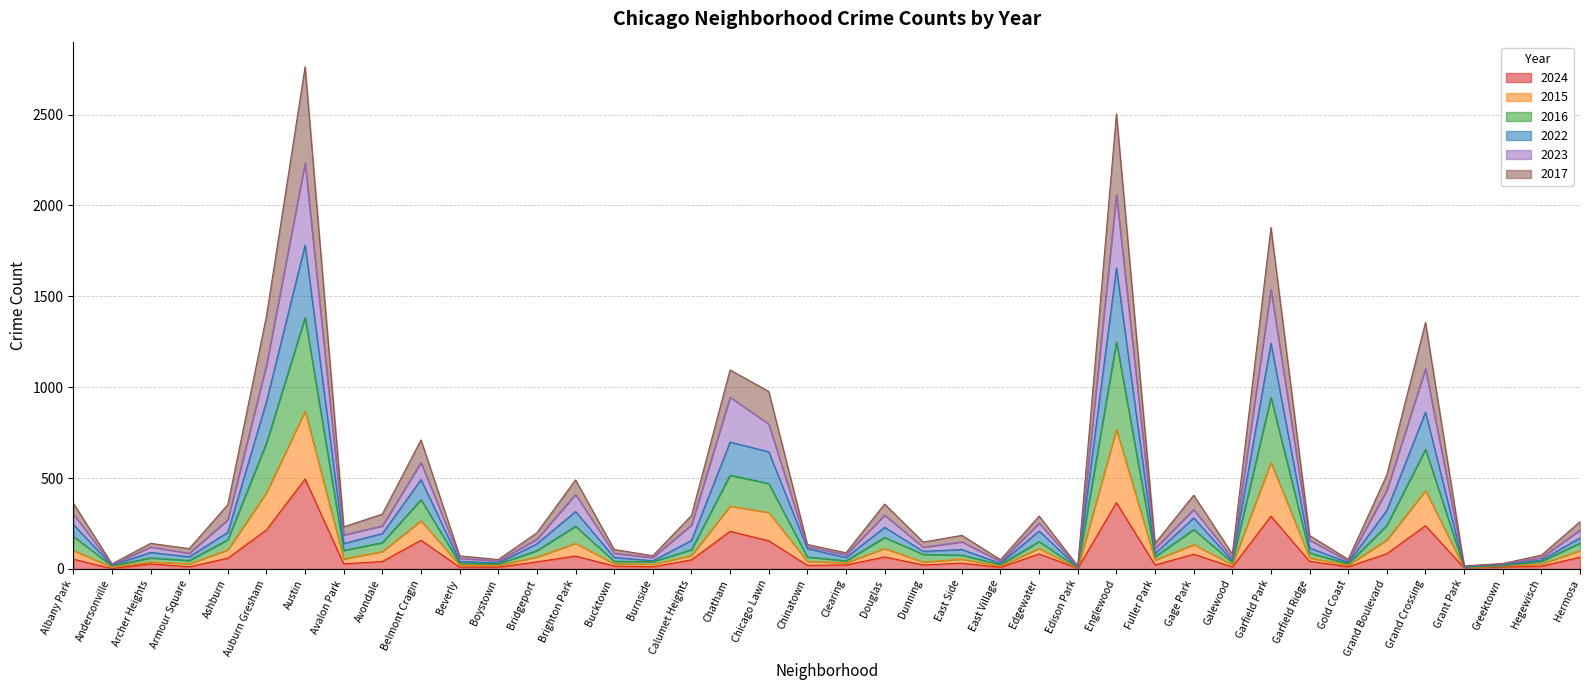

What is the spread (max minus min) of values at Greektown?

19